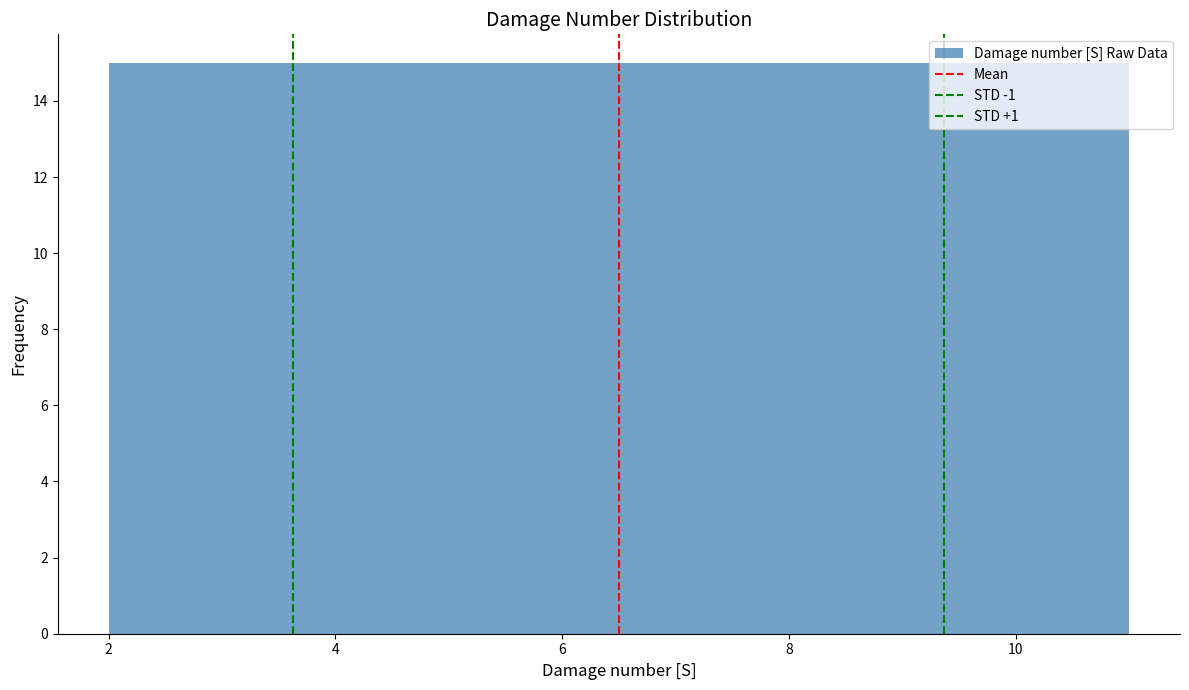

What is the height of the bar covering 9.2 to 10.1 on the x-axis? Neither the bar edges nor the heights are printed on the chart, so give them approximately, as read against the axes.

15